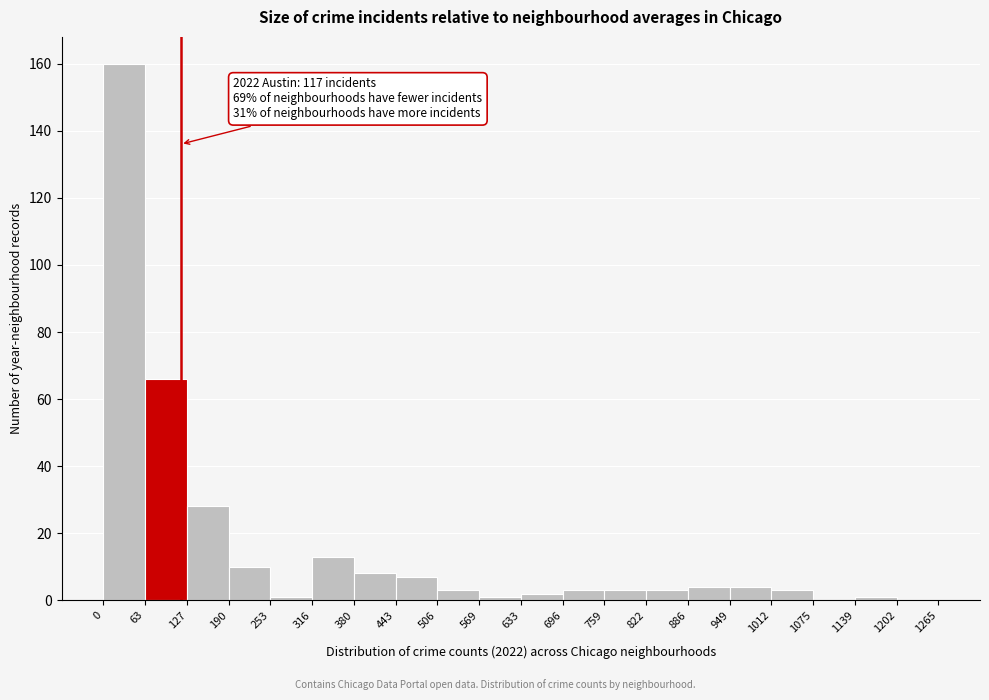

Over which range of the x-axis is the bar tallest?

0 to 63